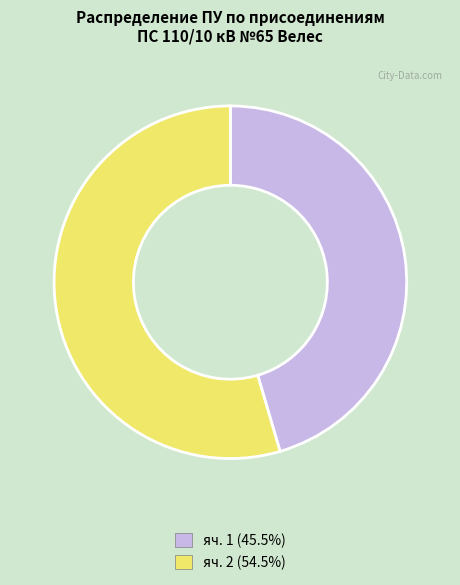

Approximately how many times larger is the value at яч. 1 (45.5%) compared to яч. 2 (54.5%)?

0.8